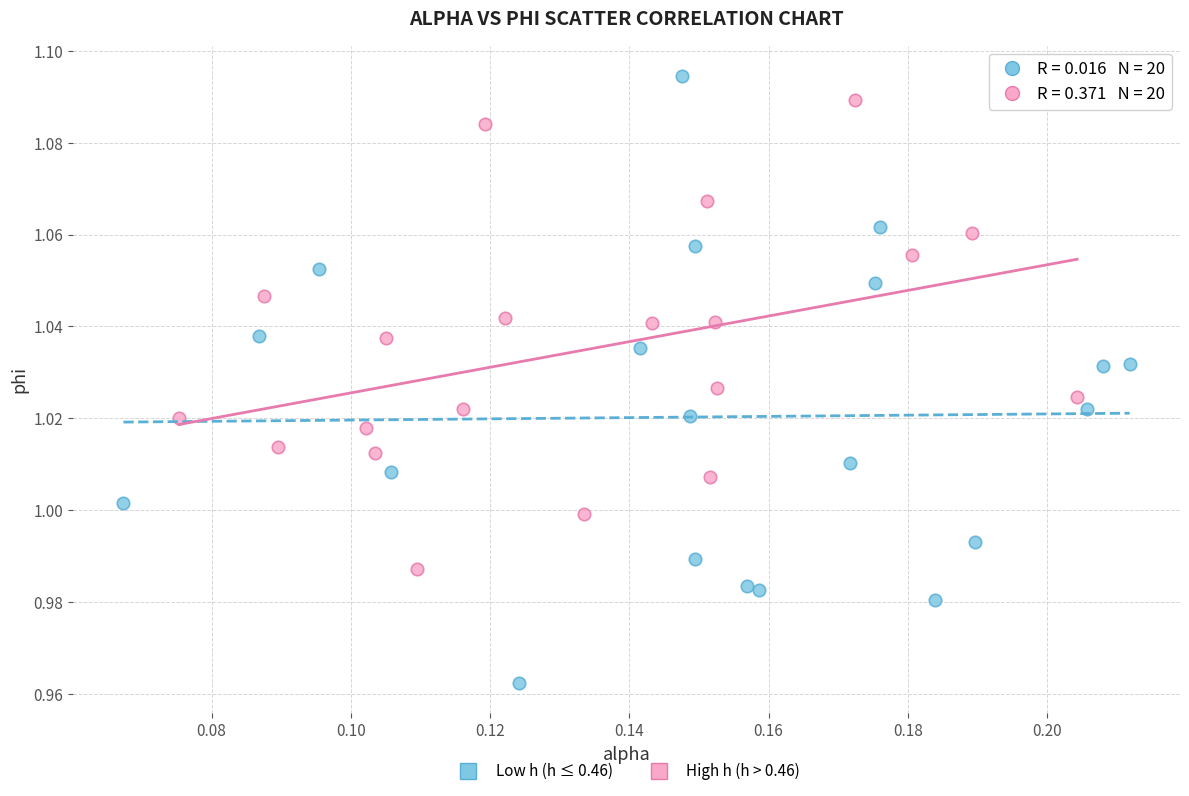

Which series contains the lowest Y value?

Low h (h ≤ 0.46)